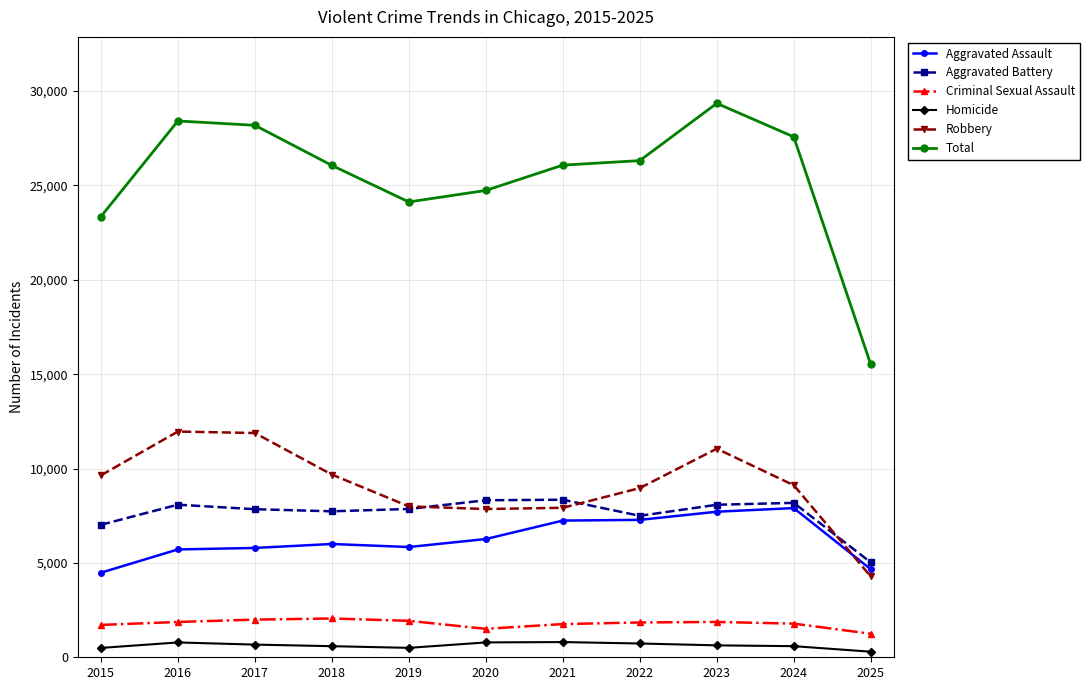

True or false: Aggravated Assault has a value of 5928 at 2015.

False